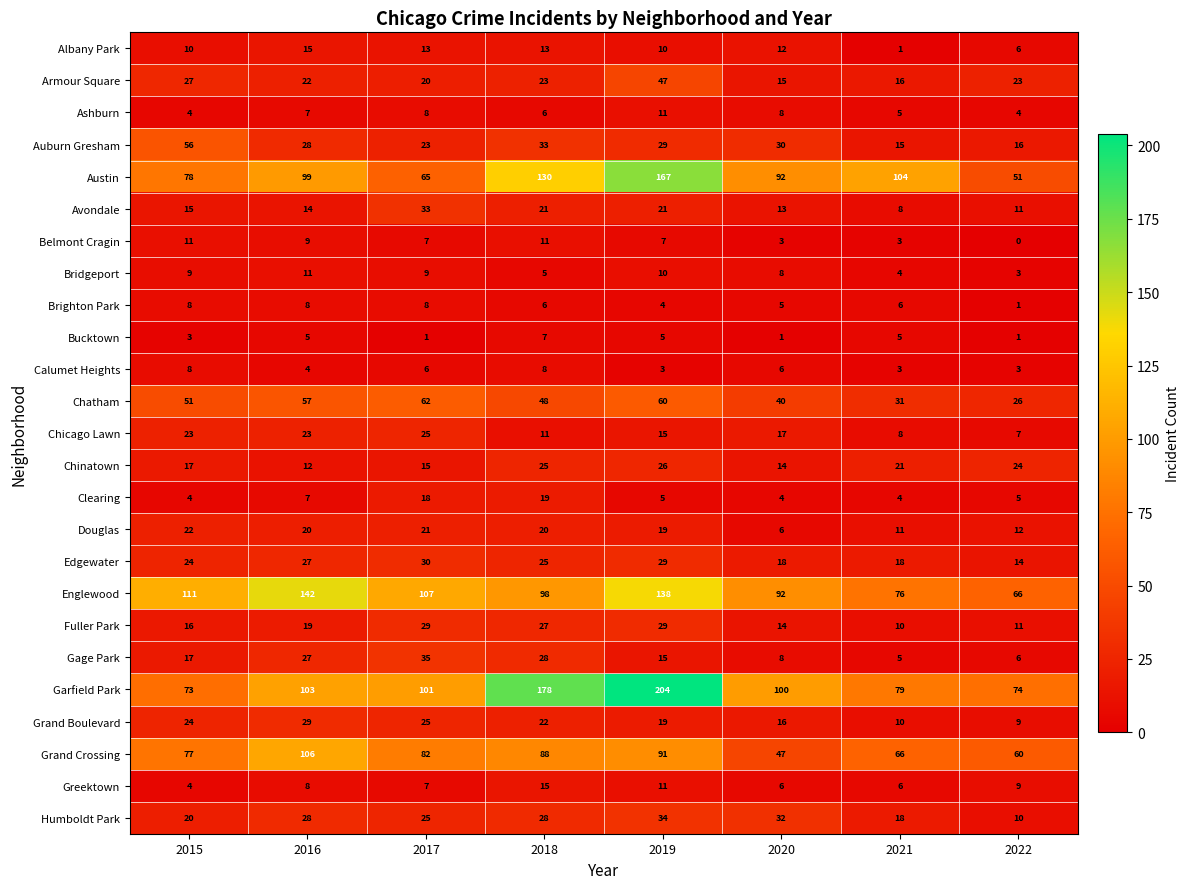

Which series has the largest total across all categories?

Garfield Park